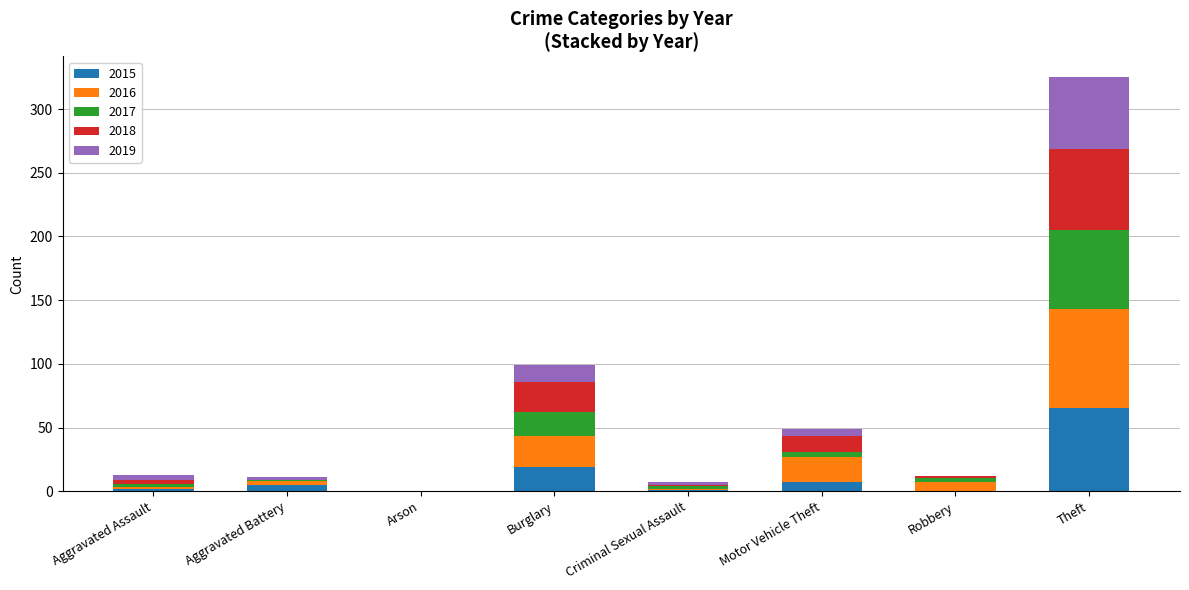

Which category has the highest value in the 2015 series?

Theft